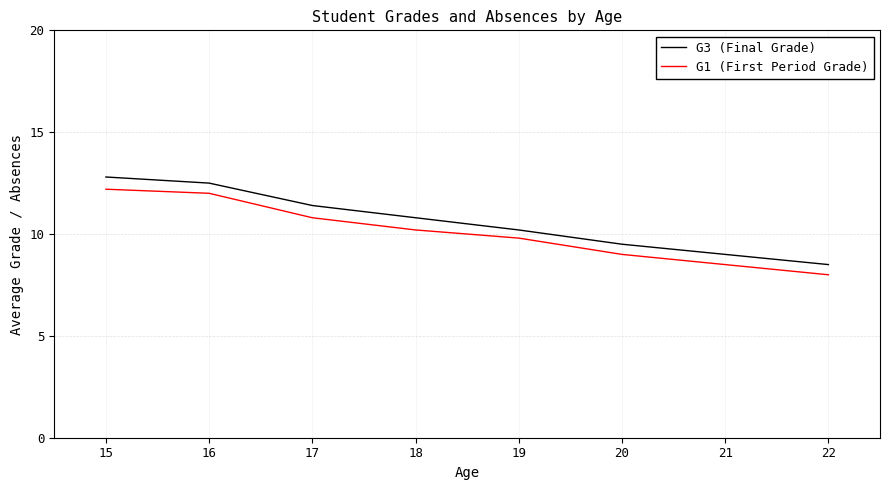

Count the number of categories in the chart.

8